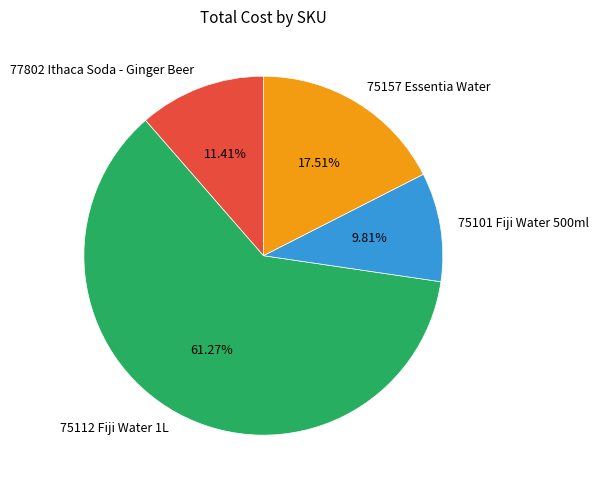

What is the smallest slice in the pie chart?

75101 Fiji Water 500ml